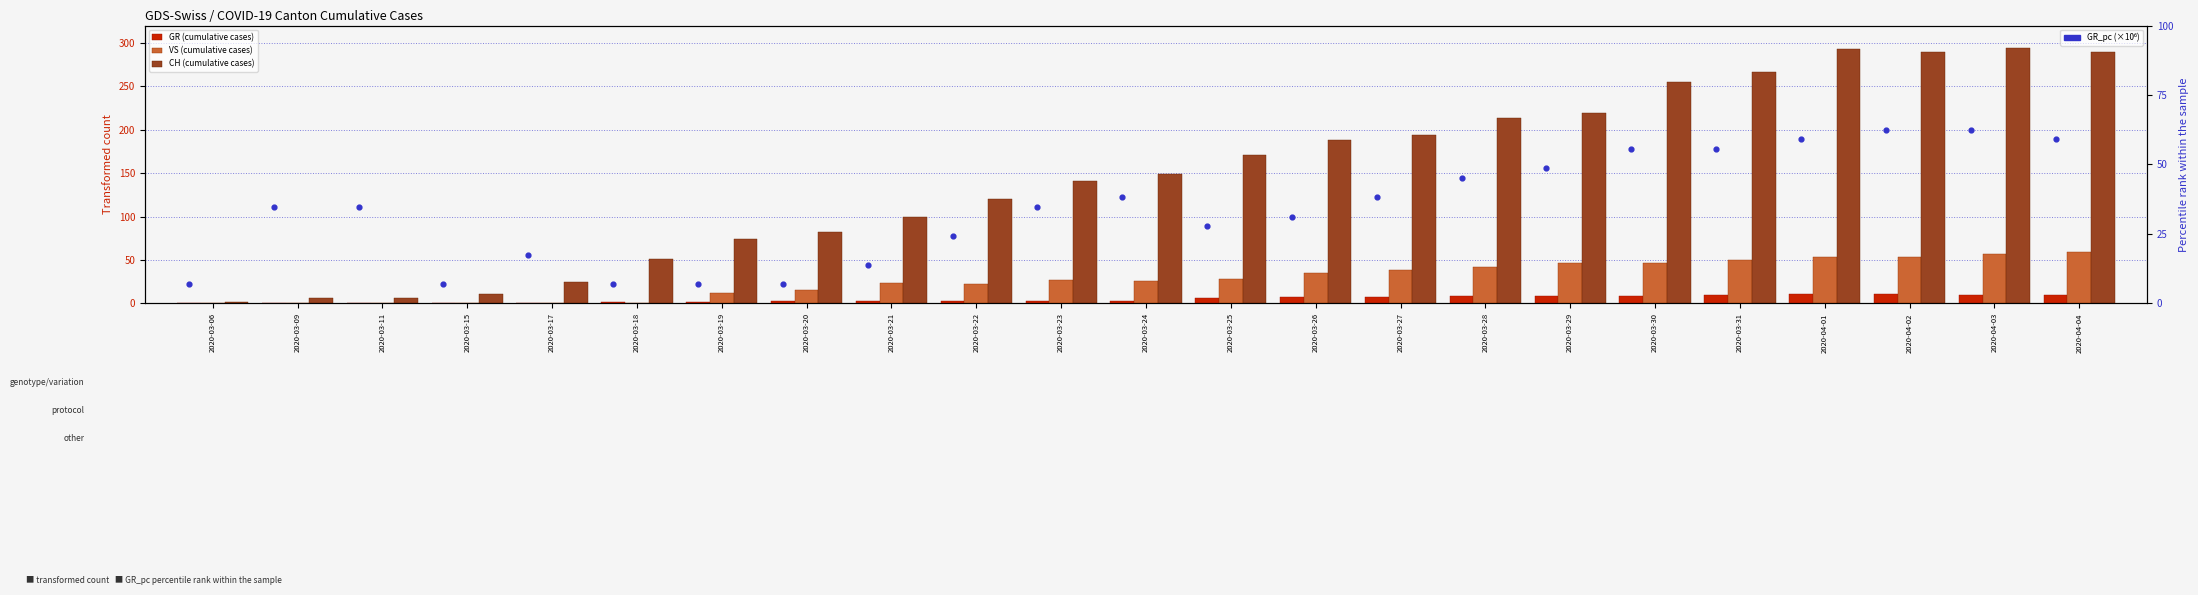

At how many categories does at least one series exceed 68?

17